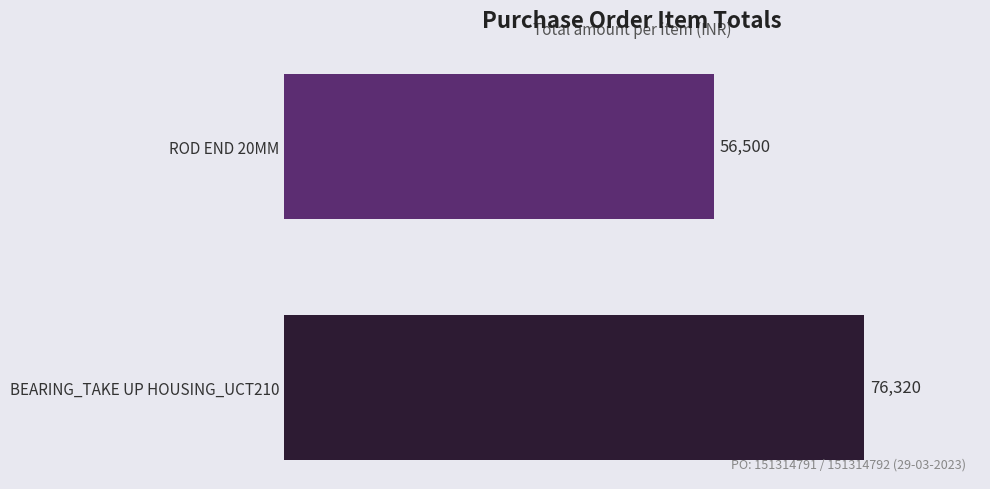

Which has a higher value, ROD END 20MM or BEARING_TAKE UP HOUSING_UCT210?

BEARING_TAKE UP HOUSING_UCT210